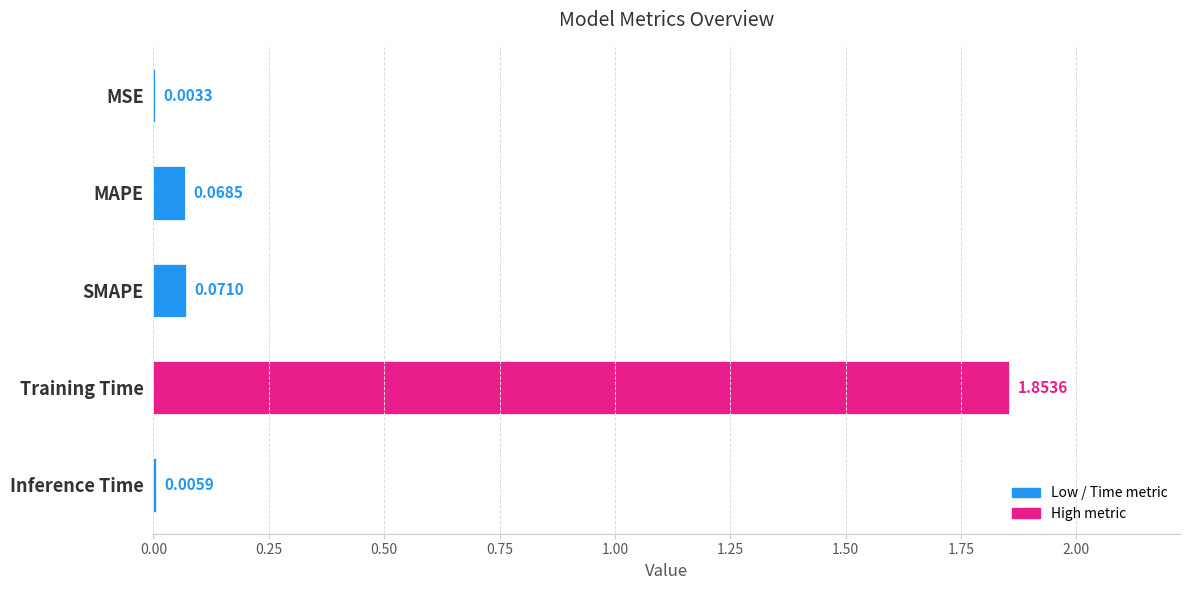

Which label corresponds to the largest value in the chart?

Training Time